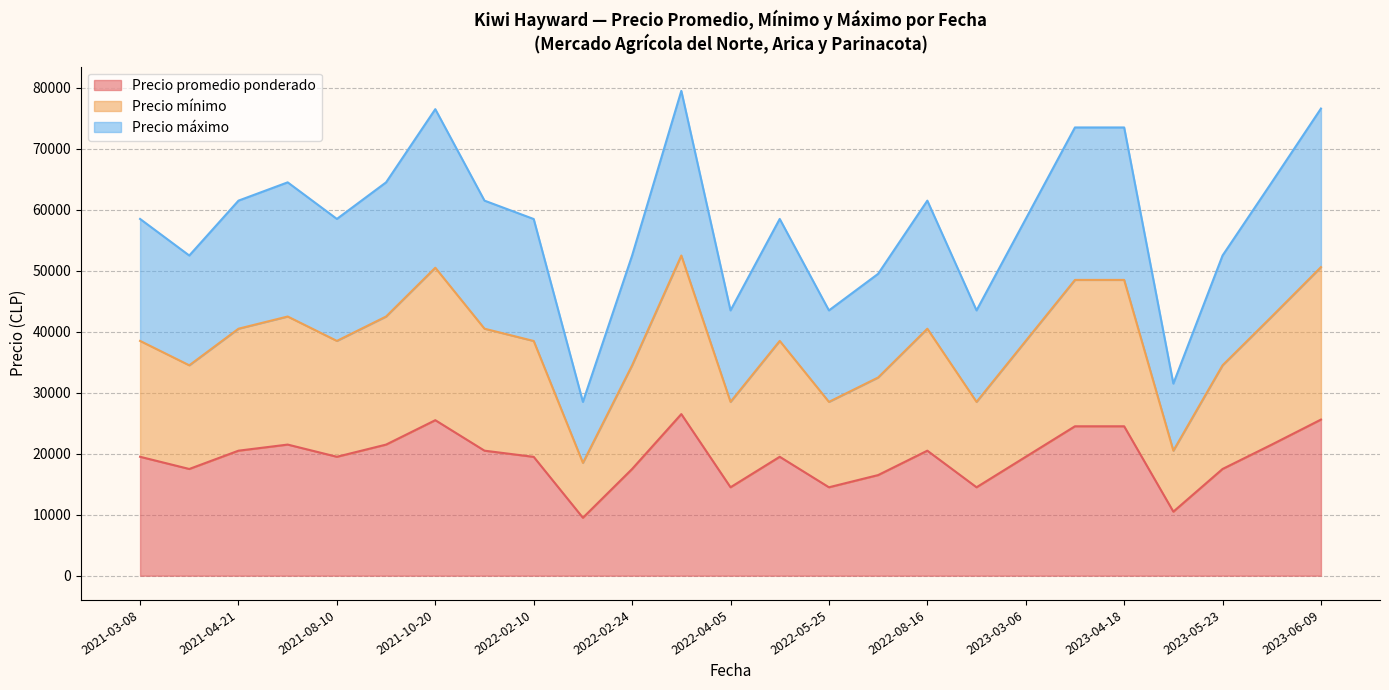

Which series has the largest range (max minus min)?

Precio mínimo